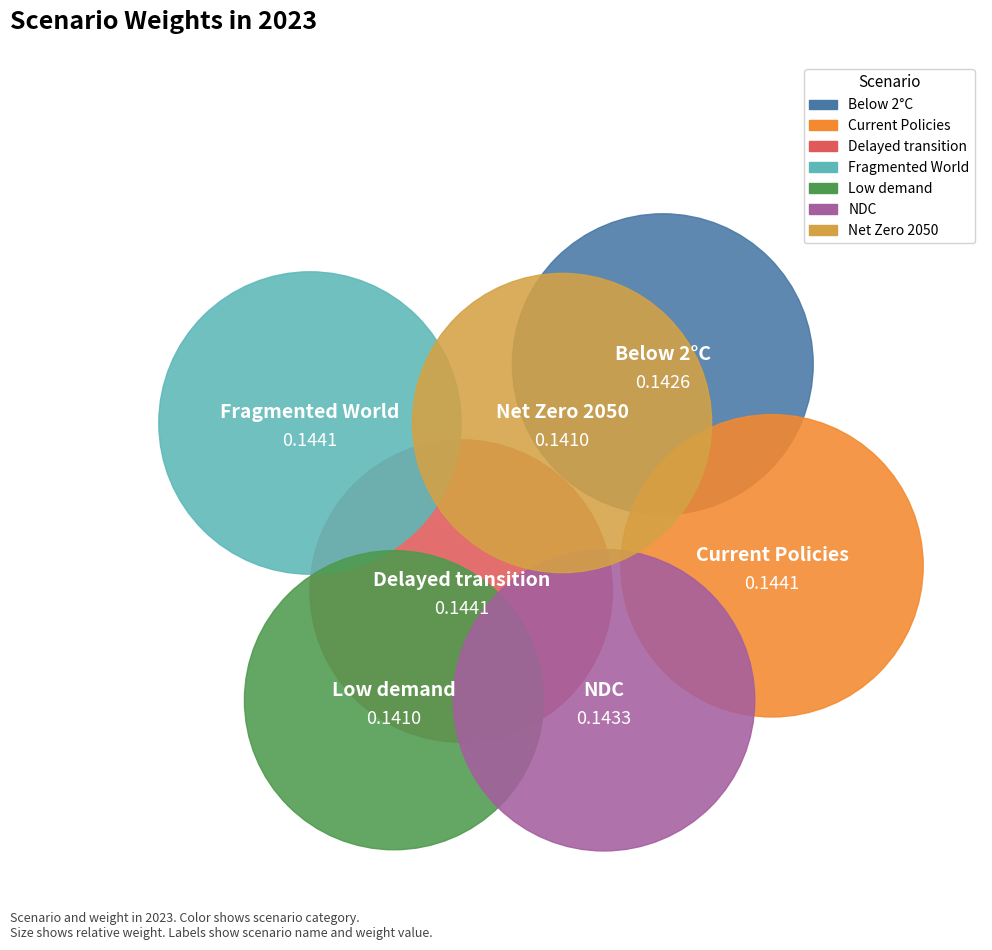

Is it true that Below 2°C is 14% of the pie?

True